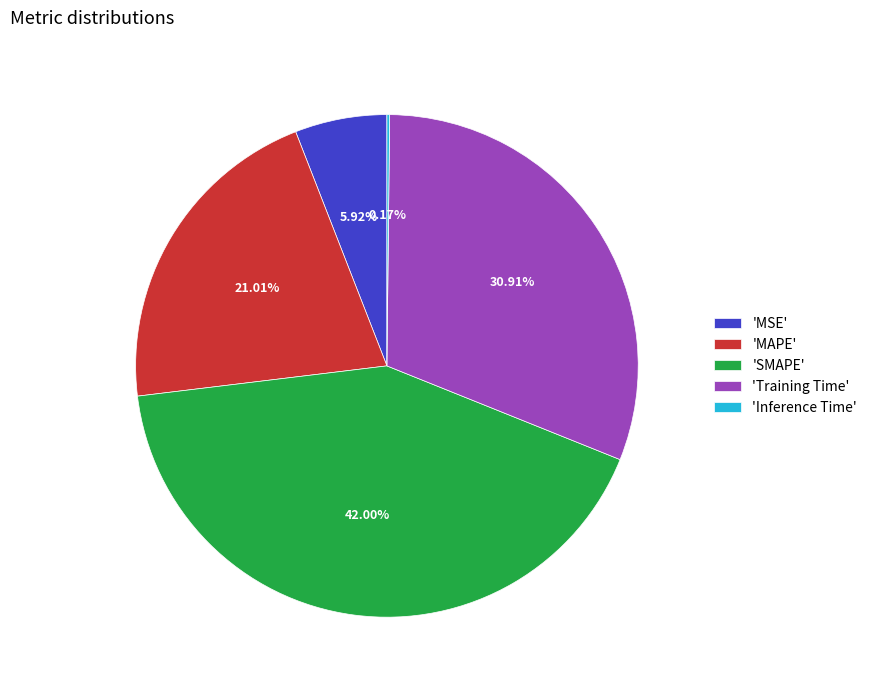

Which category has the biggest portion of the pie?

'SMAPE'